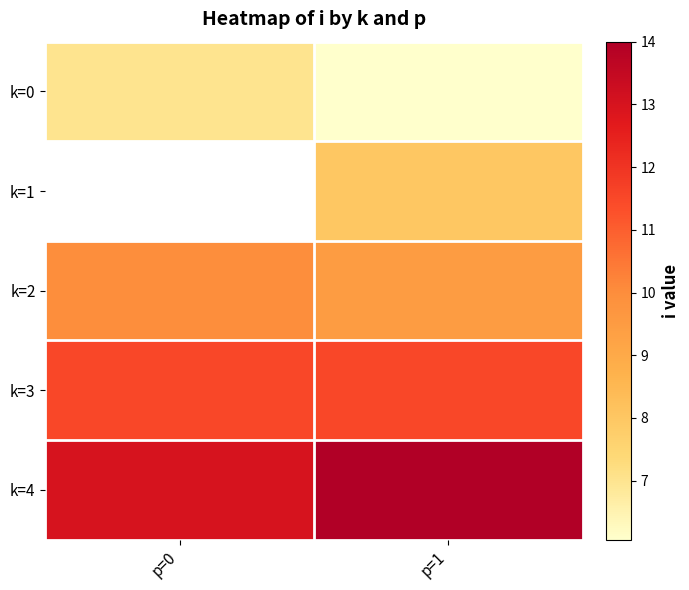

Is it true that k=3 equals 5.5 at p=1?

False